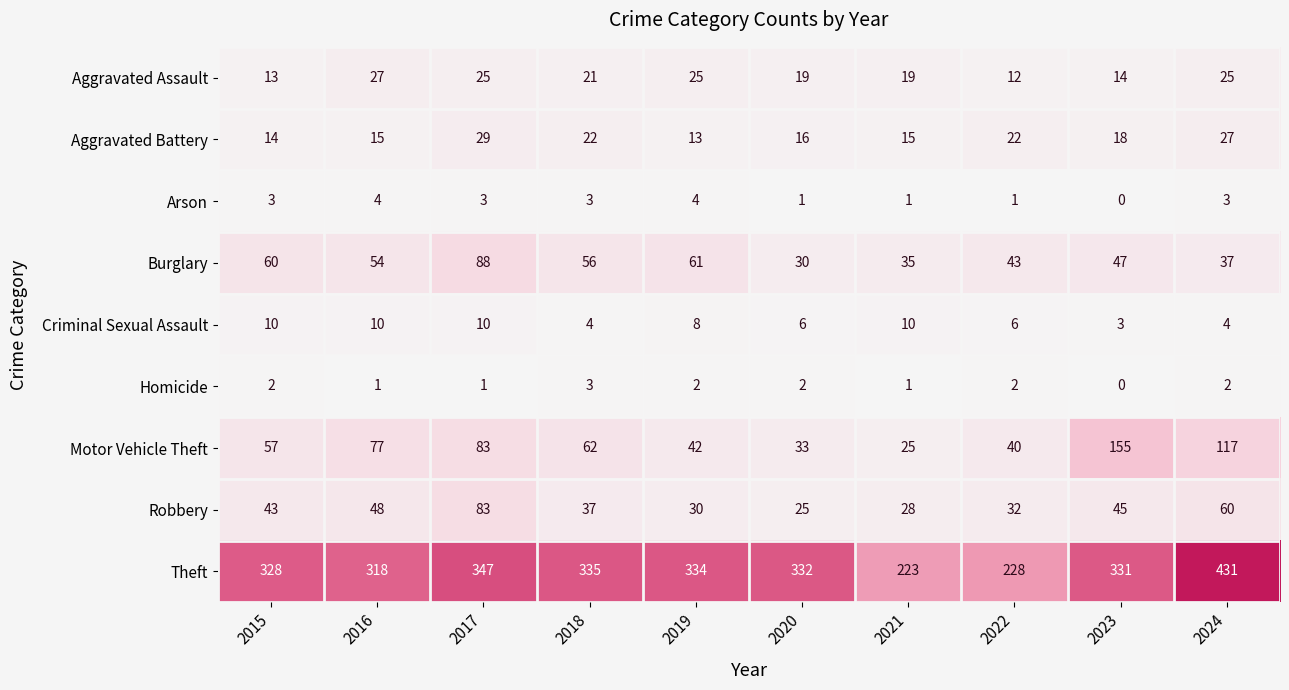

How many categories are shown in the chart?

10